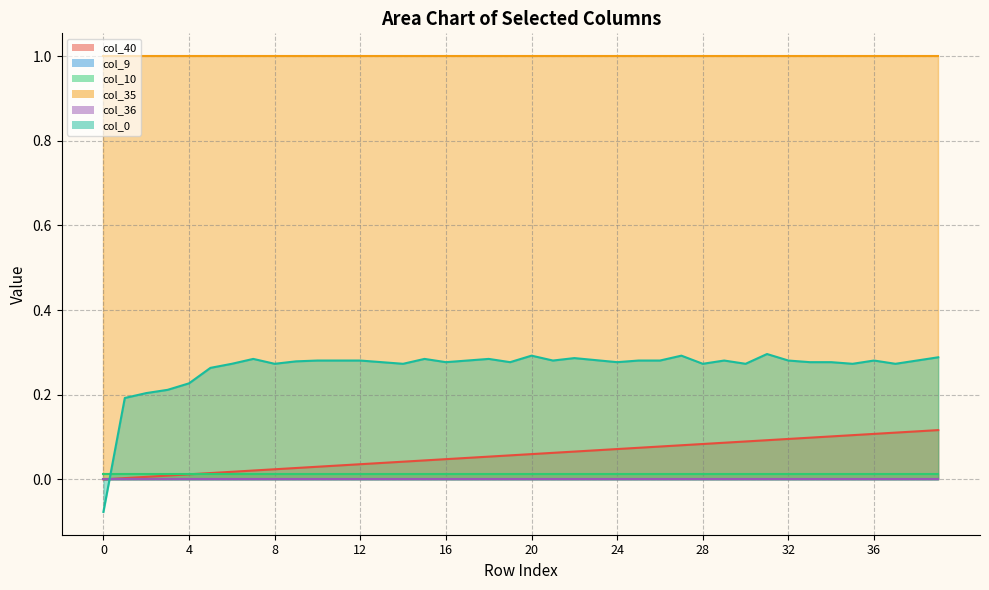

The value of col_10 at 34 is 0.0. True or false?

True